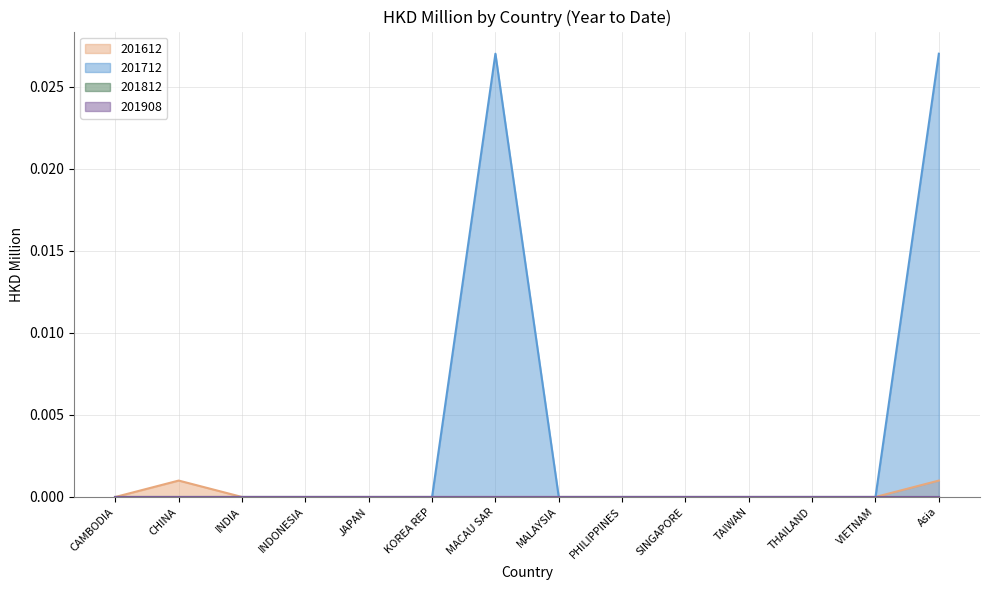

How many 201612 values are between 0 and 1?

14